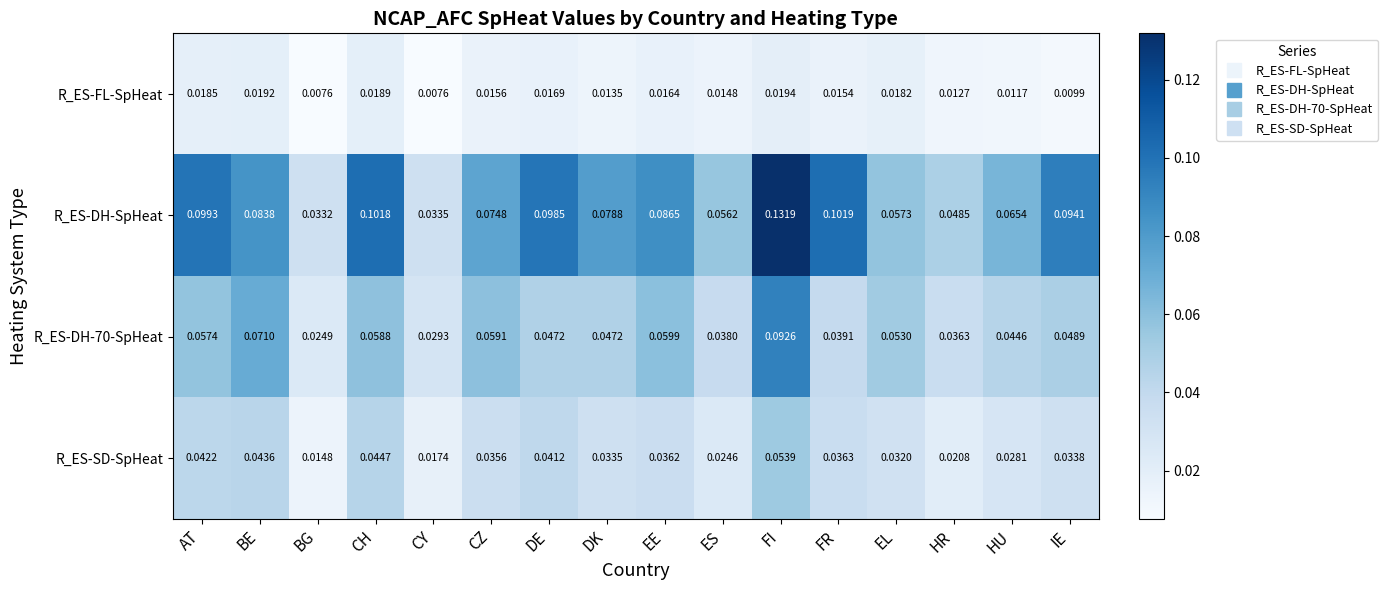

At which label is R_ES-SD-SpHeat closest to 0?

BG